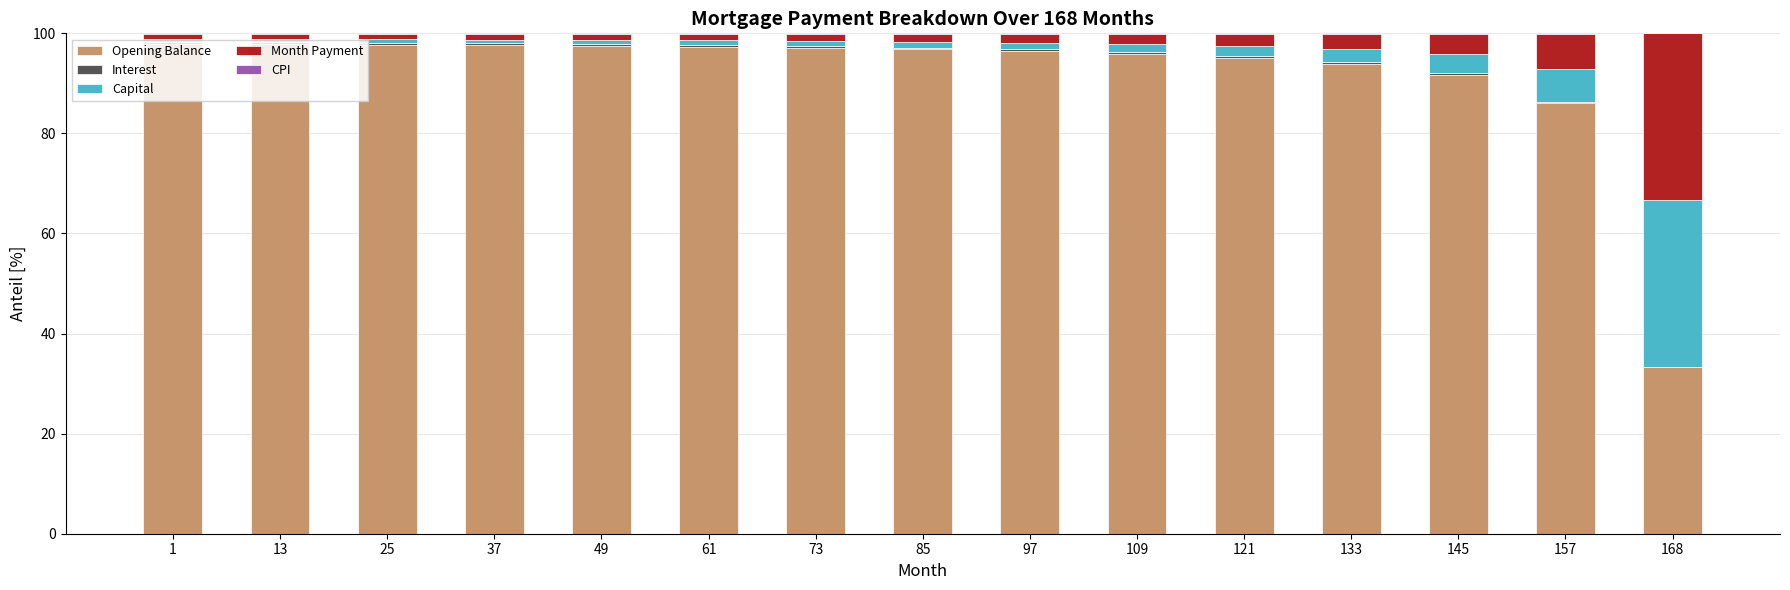

Is it true that Opening Balance equals 147.5 at 157?

False